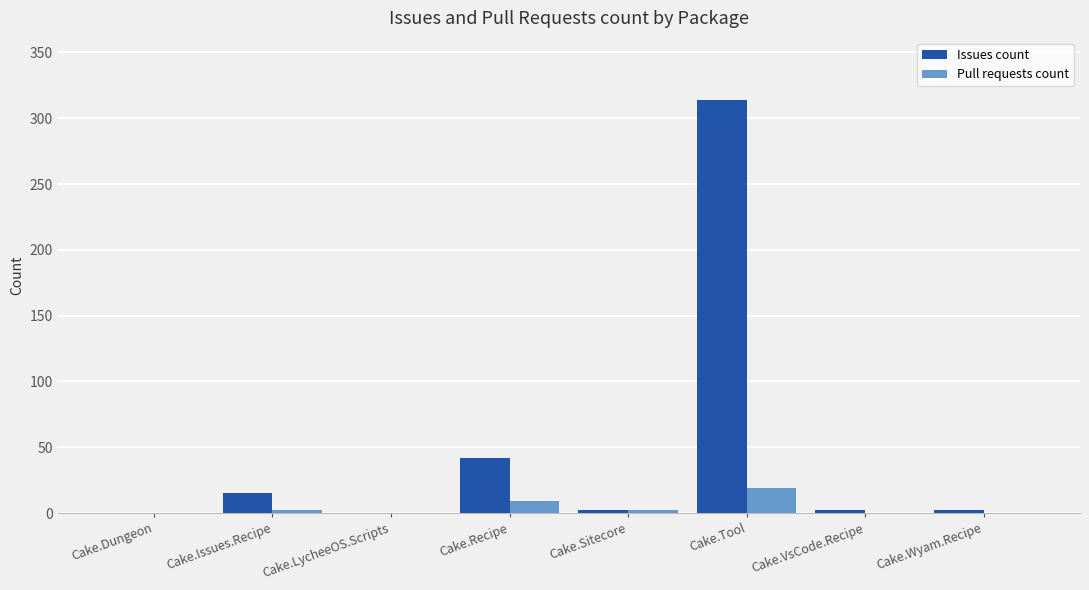

Is it true that Pull requests count equals -11 at Cake.LycheeOS.Scripts?

False